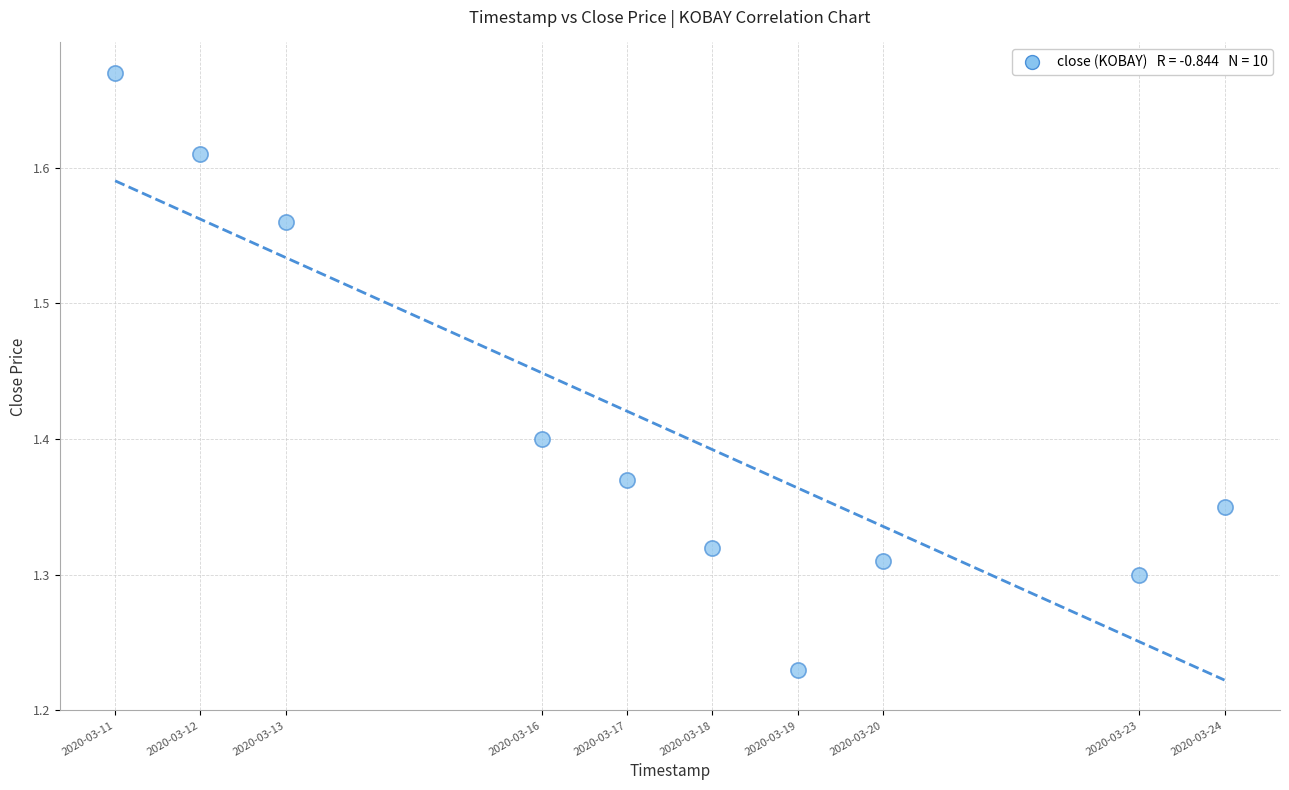

What is the range of Y values (max minus min)?

0.4